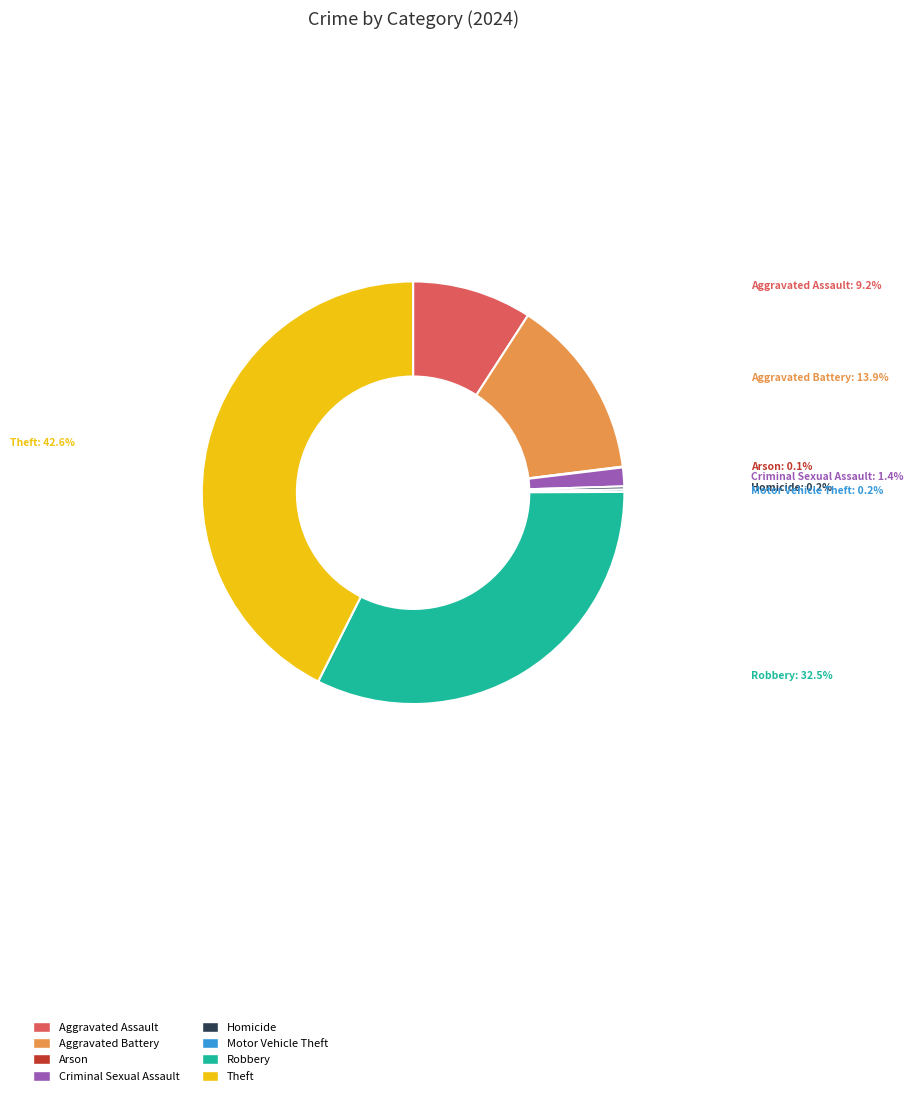

Which category has the biggest portion of the pie?

Theft